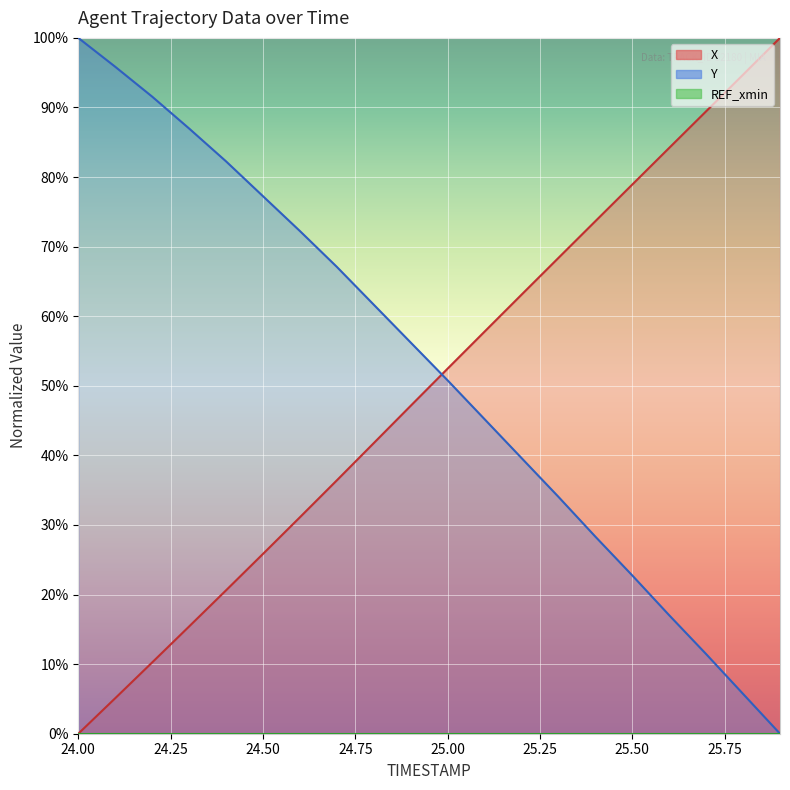

What is the difference between the maximum and minimum values in the Y series?

100.0